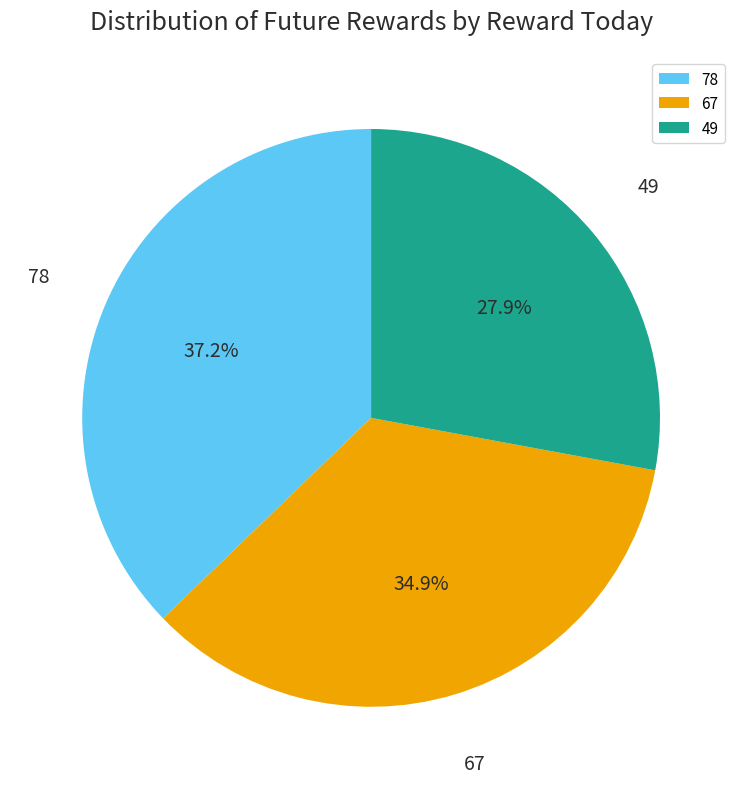

Is there any slice that represents more than half of the pie?

No